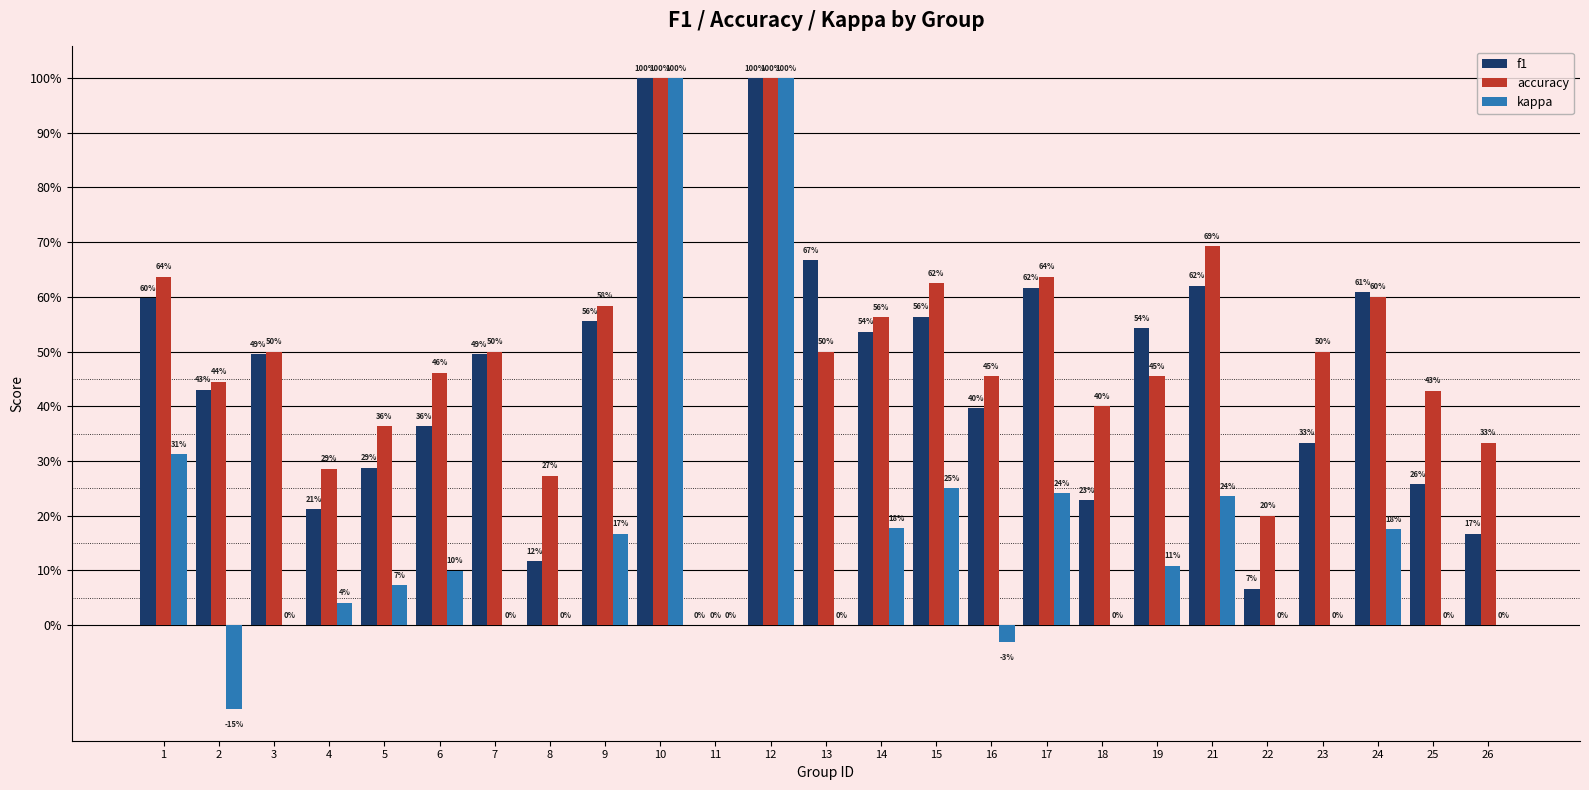

Which has a higher value, 2 or 19?

19